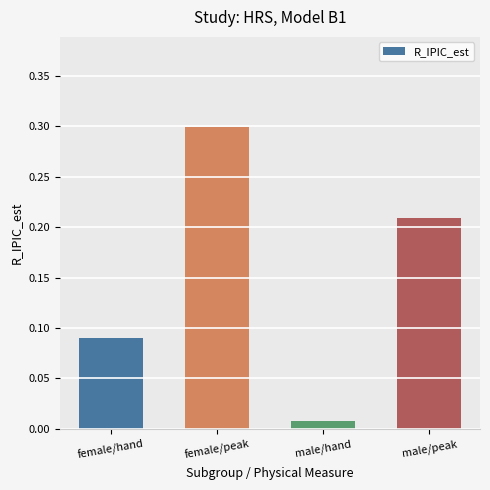

What is the difference between the values at female/peak and male/hand?

0.3